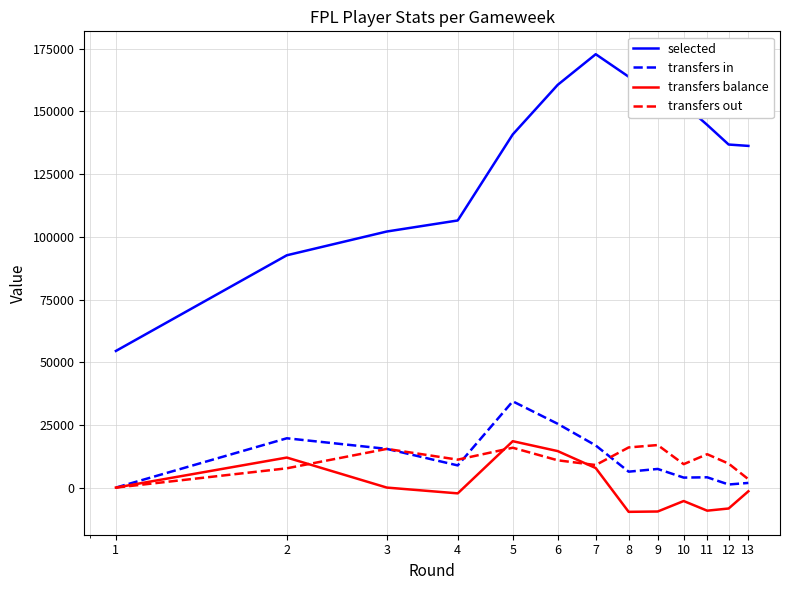

What are all the series names shown in the legend?

selected, transfers in, transfers balance, transfers out